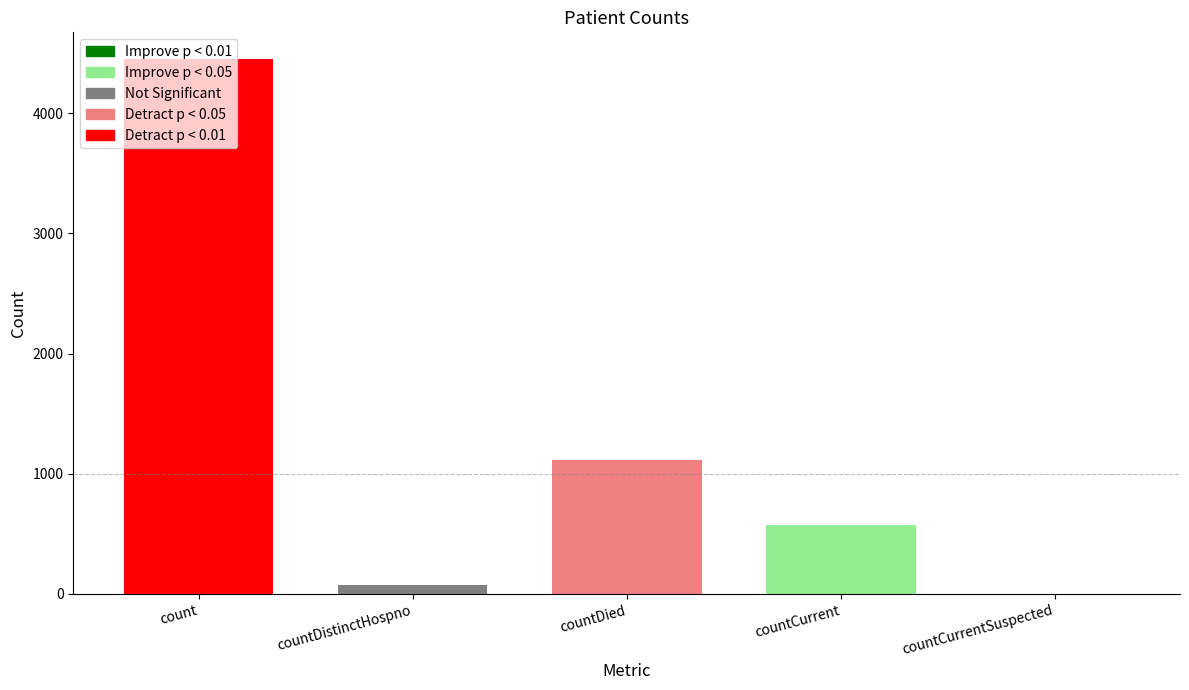

At which label is the value closest to 2224?

countDied